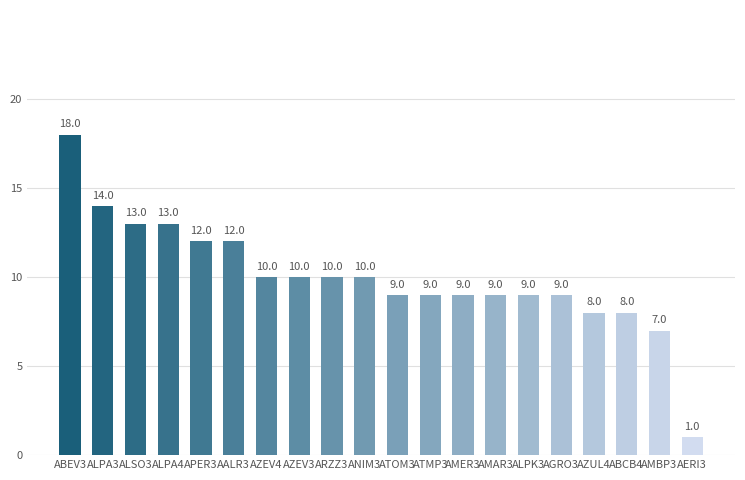

At which label does the data first exceed 10?

ABEV3